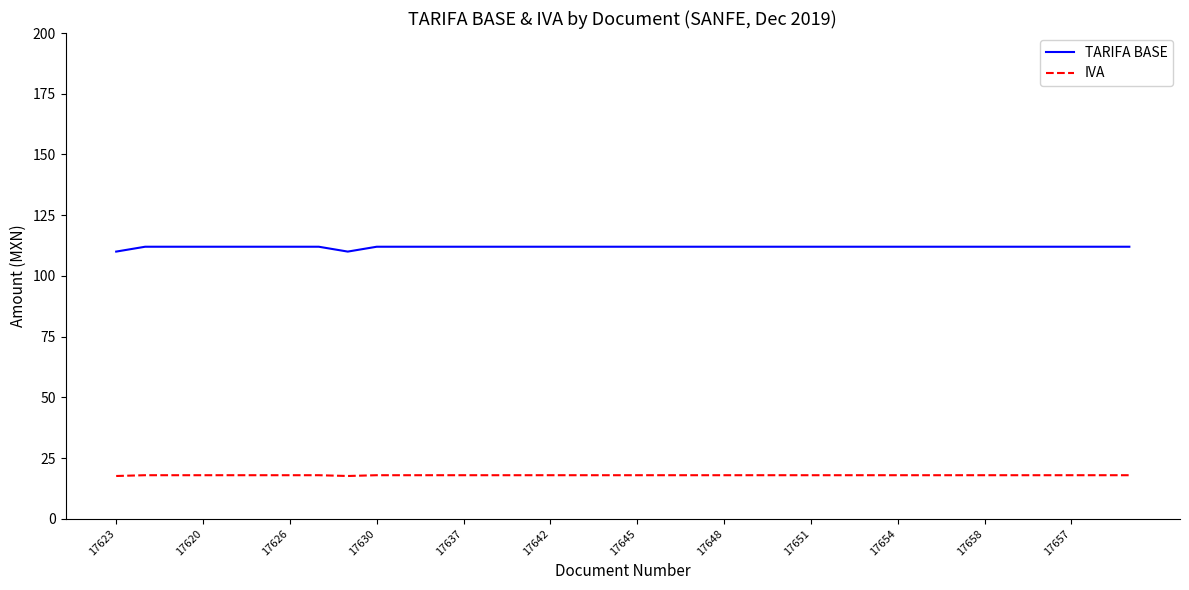

True or false: IVA and TARIFA BASE cross at least once.

False